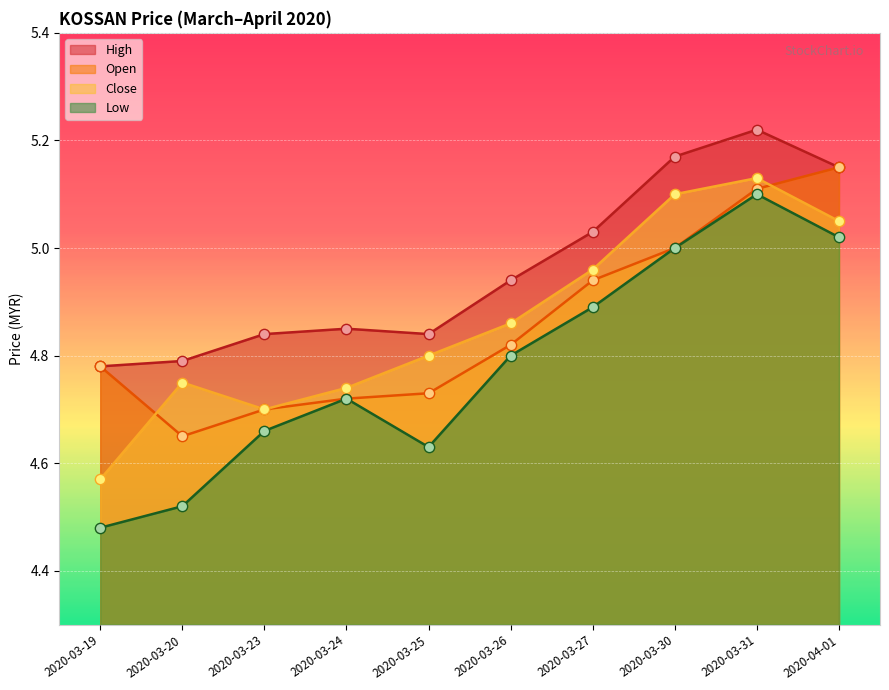

At how many categories does at least one series exceed 4?

10